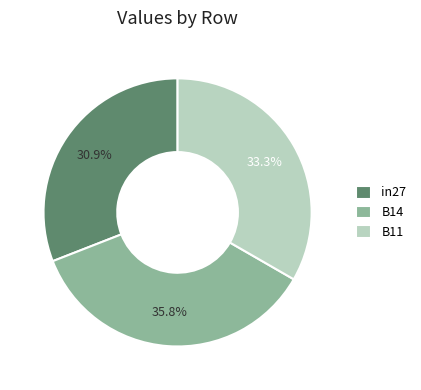

To the nearest percent, what is the average slice percentage?

33%